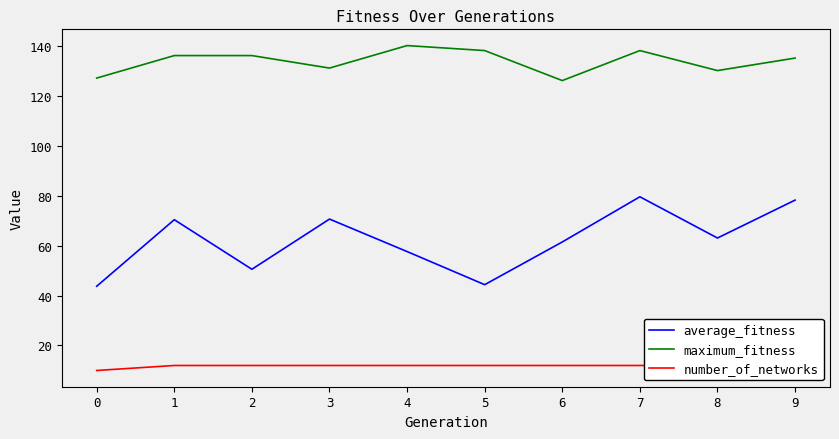

True or false: average_fitness and maximum_fitness intersect in this chart.

False